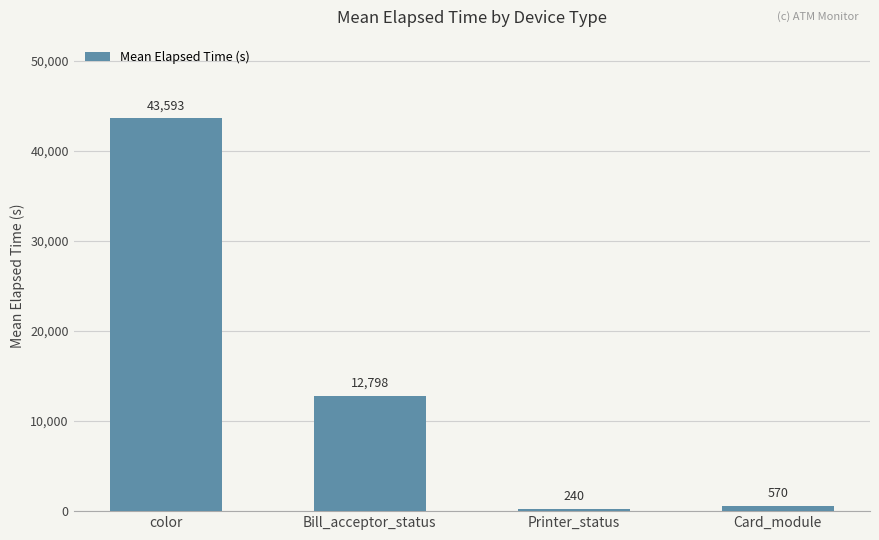

Are the bars grouped side by side (vs. stacked)?

No